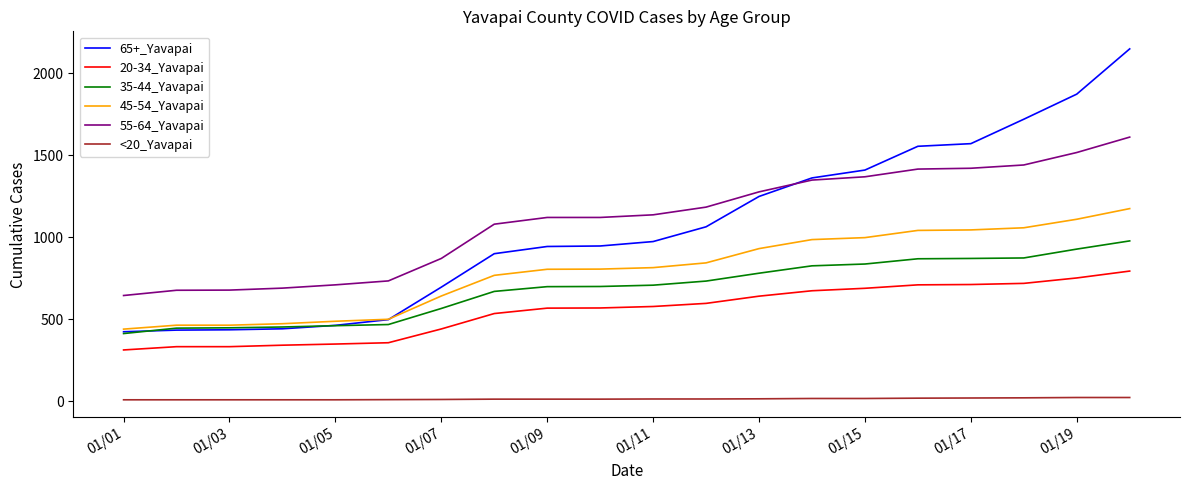

True or false: 55-64_Yavapai and 45-54_Yavapai cross at least once.

False